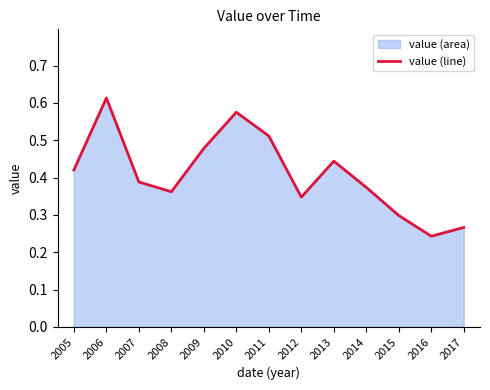

What is the greatest value displayed?

0.6